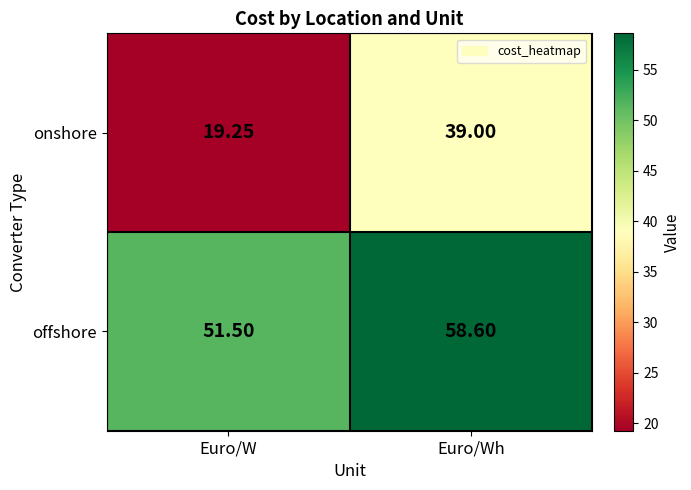

Rank the categories by offshore value from highest to lowest.

Euro/Wh, Euro/W